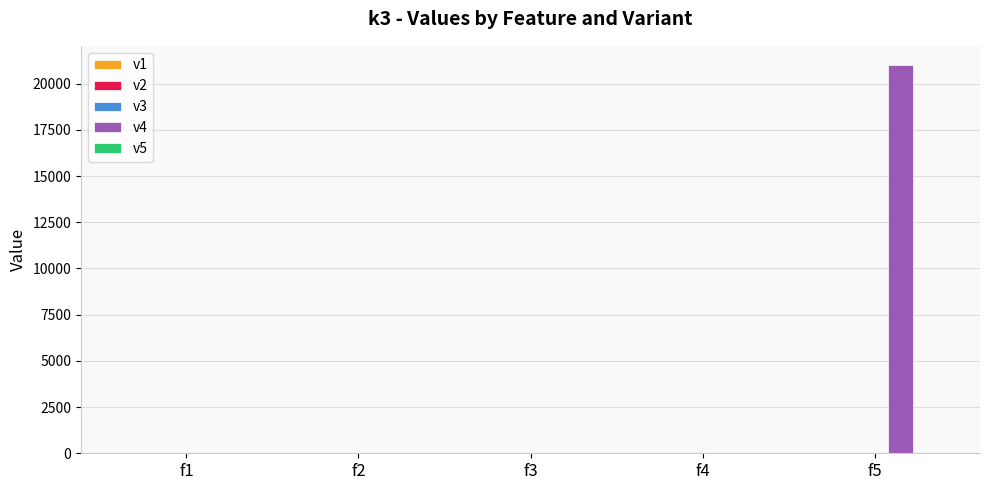

What is the sum of all values?

21000